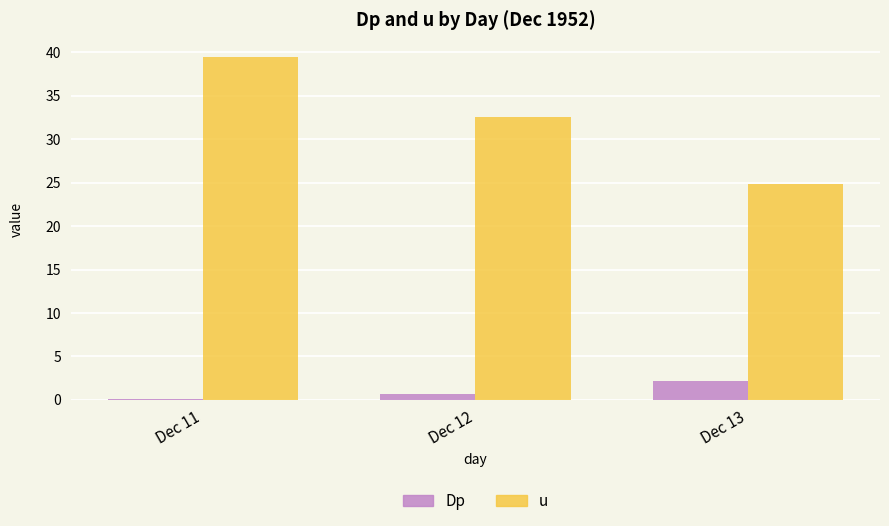

The value of Dp at Dec 11 is 0.1. True or false?

True